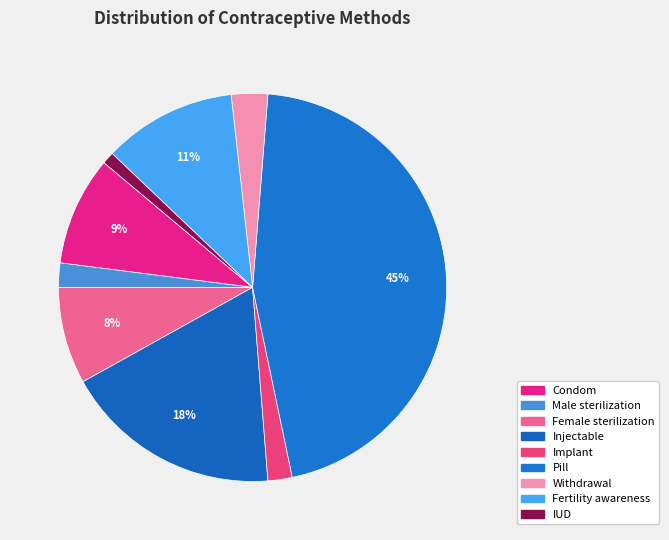

Is there a majority slice in this chart?

No